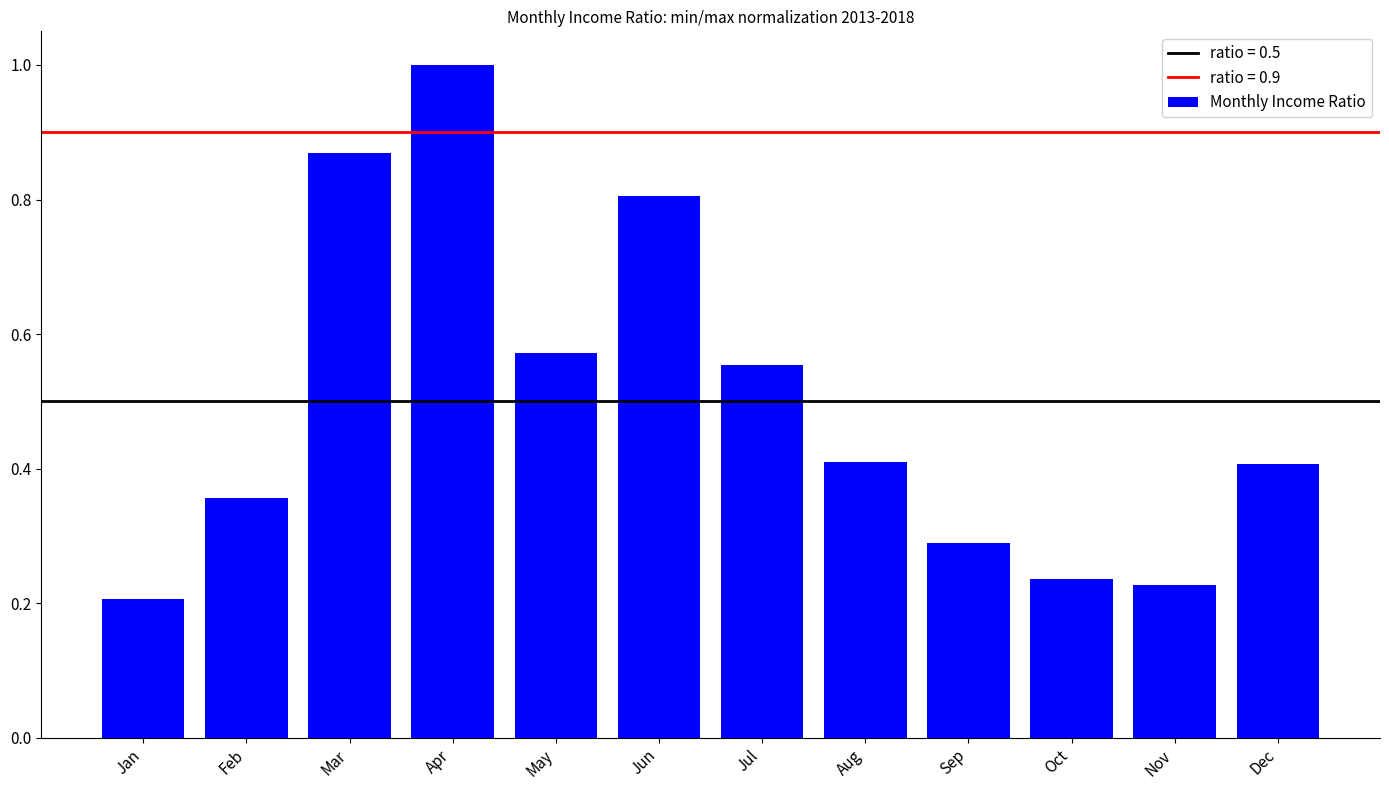

What is the approximate value at Jun?

0.8